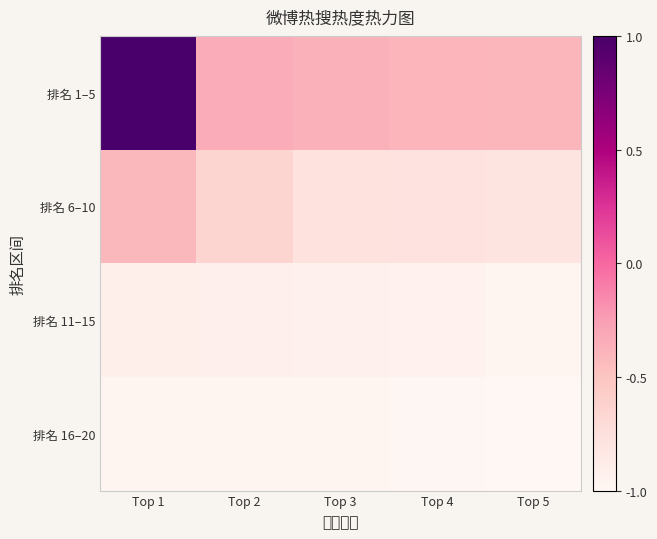

Reading left to right, transcribe all the data shown in this chart.

排名 1–5: Top 1=1.0	Top 2=-0.3	Top 3=-0.4	Top 4=-0.4	Top 5=-0.4
排名 6–10: Top 1=-0.4	Top 2=-0.7	Top 3=-0.8	Top 4=-0.8	Top 5=-0.8
排名 11–15: Top 1=-0.9	Top 2=-0.9	Top 3=-0.9	Top 4=-0.9	Top 5=-1.0
排名 16–20: Top 1=-1.0	Top 2=-1.0	Top 3=-1.0	Top 4=-1.0	Top 5=-1.0